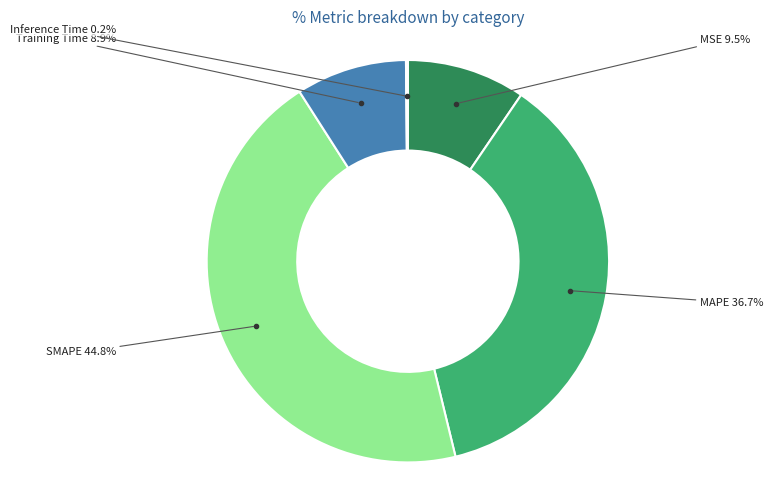

To the nearest percent, what percentage of the pie is Training Time?

9%